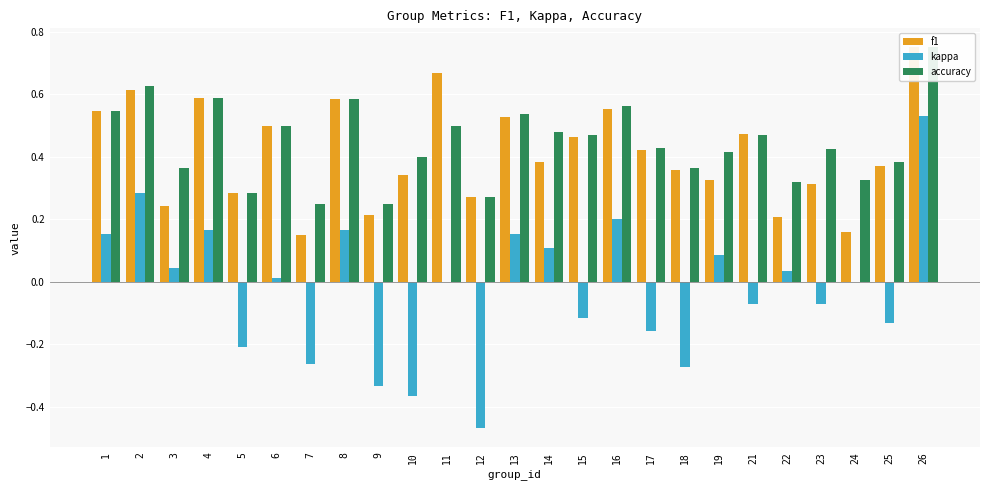

Which category has the lowest value across all series?

12